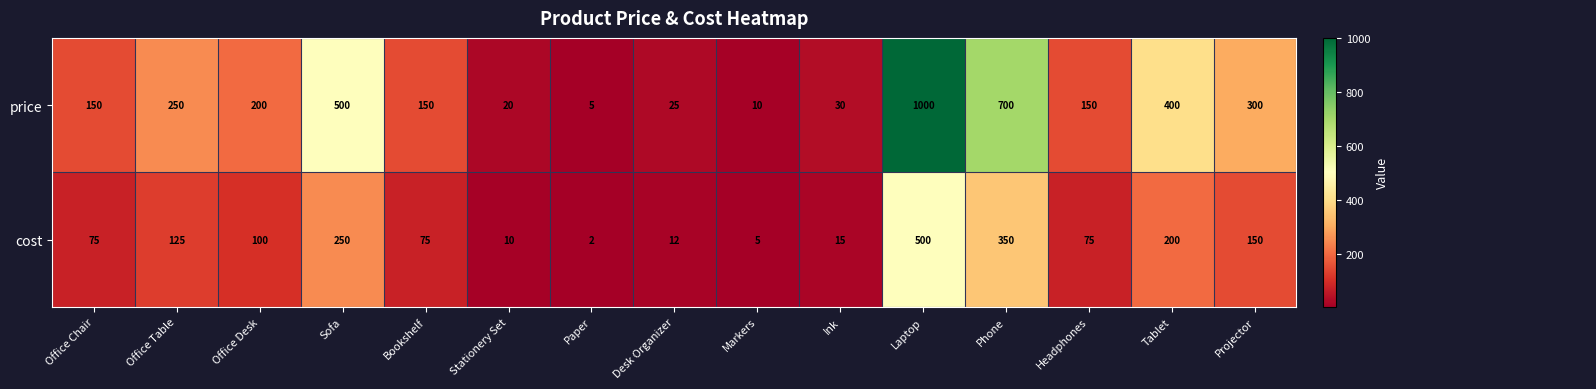

Which label corresponds to the smallest value in the chart?

Paper